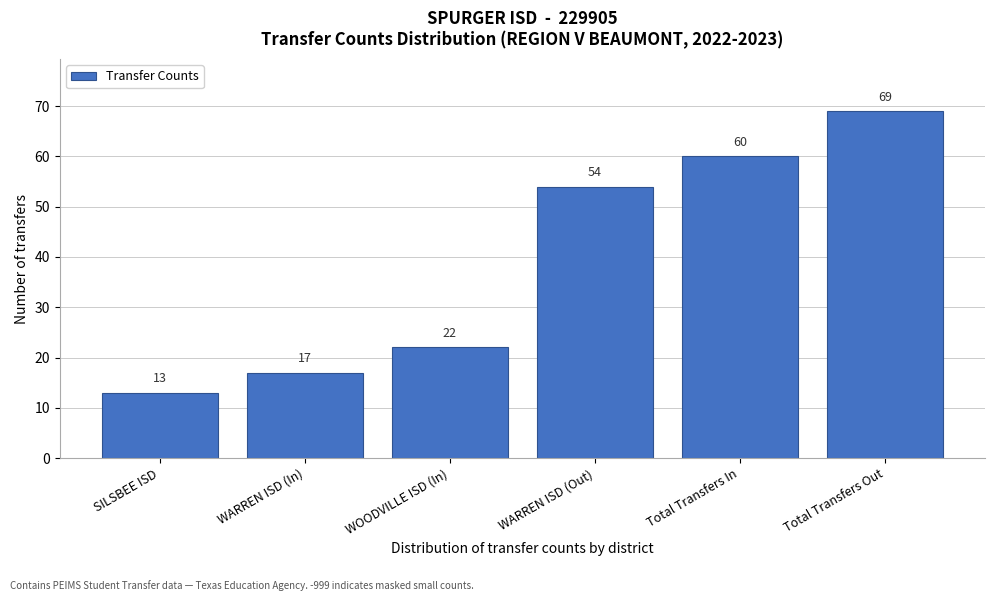

Reading left to right, extract all data points from this chart.

13	17	22	54	60	69